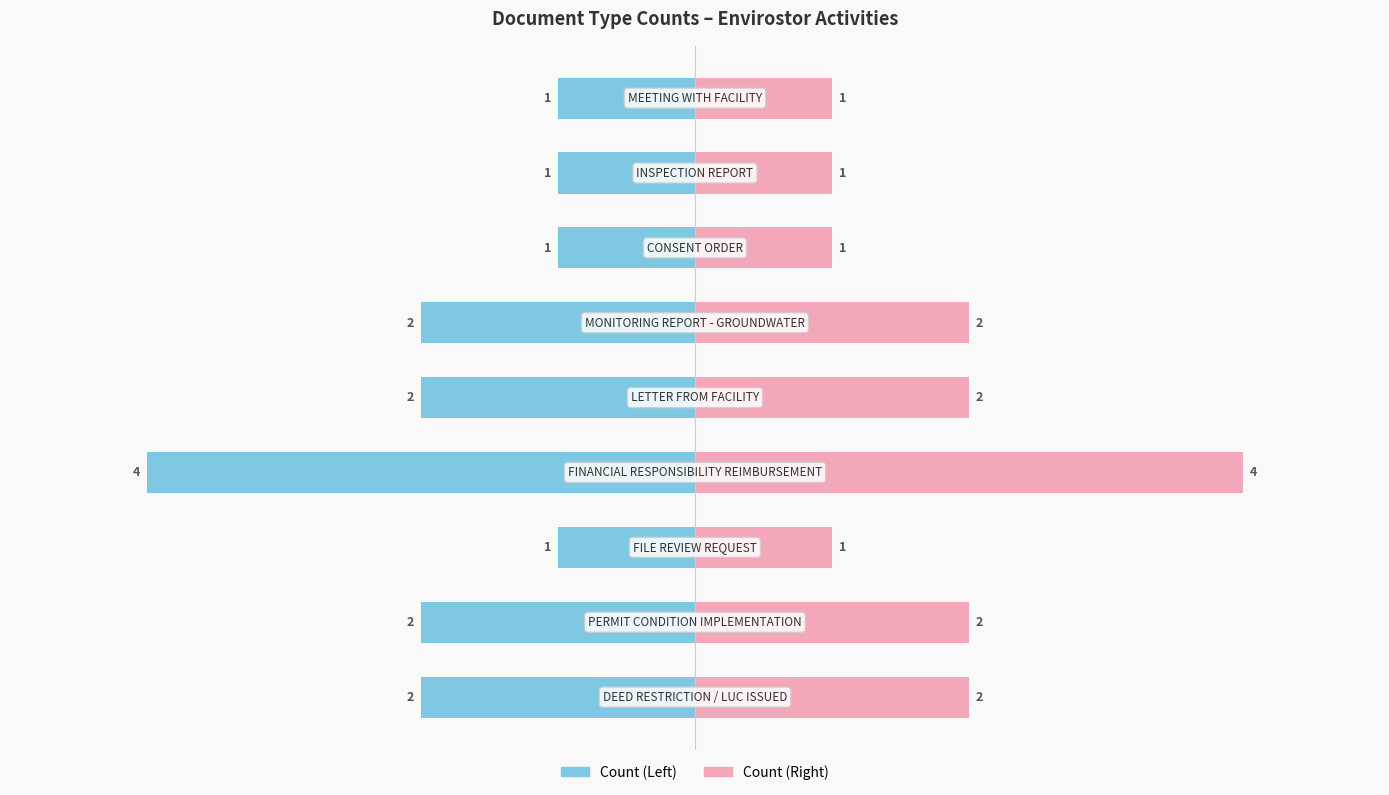

What is the approximate value of Count (Right) at 0?

2